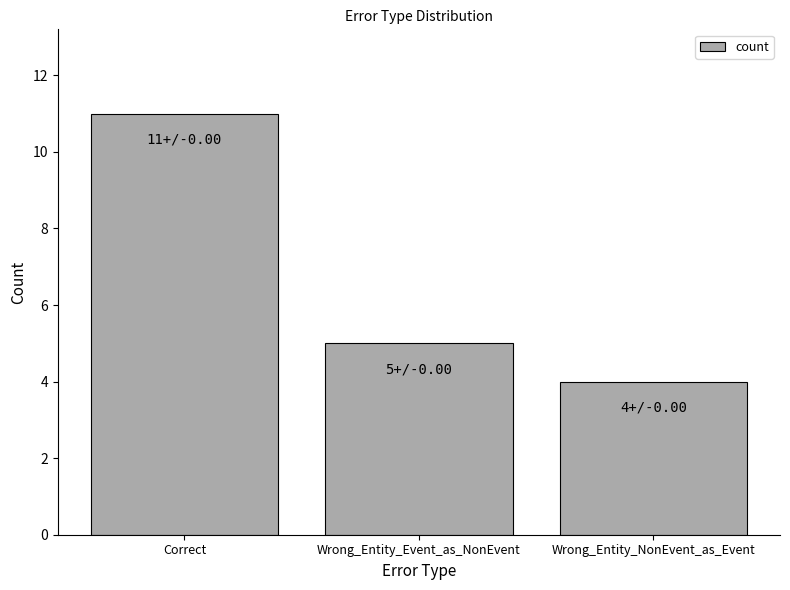

Where does the data first go above 5?

Correct